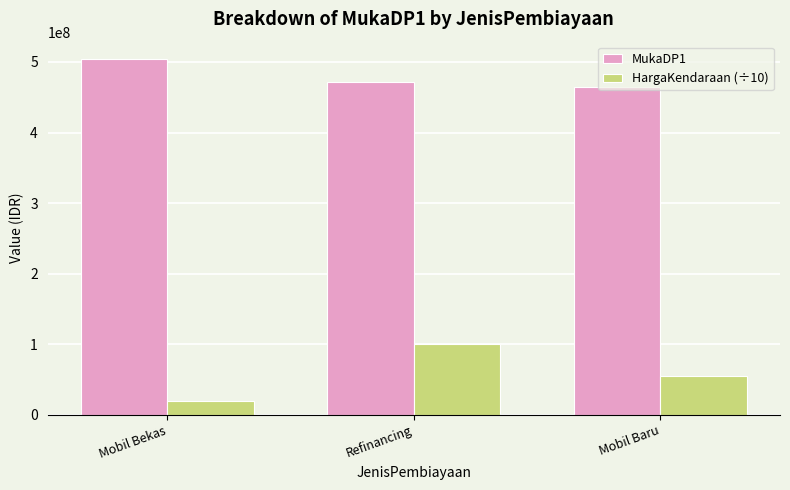

Where does the HargaKendaraan (÷10) series first go above 55148844?

Refinancing